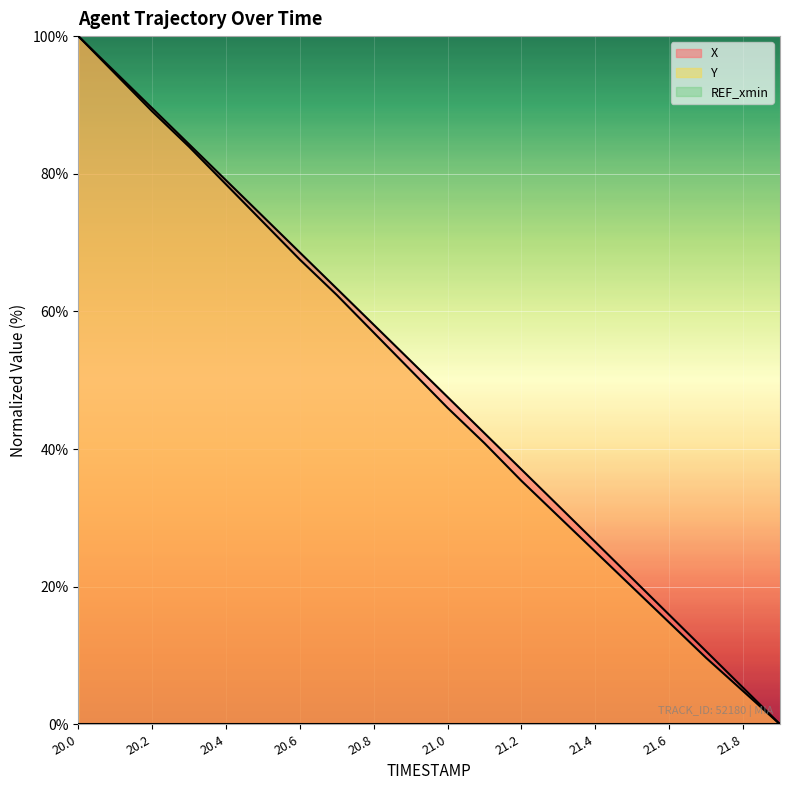

At which label does Y first exceed 51?

20.0